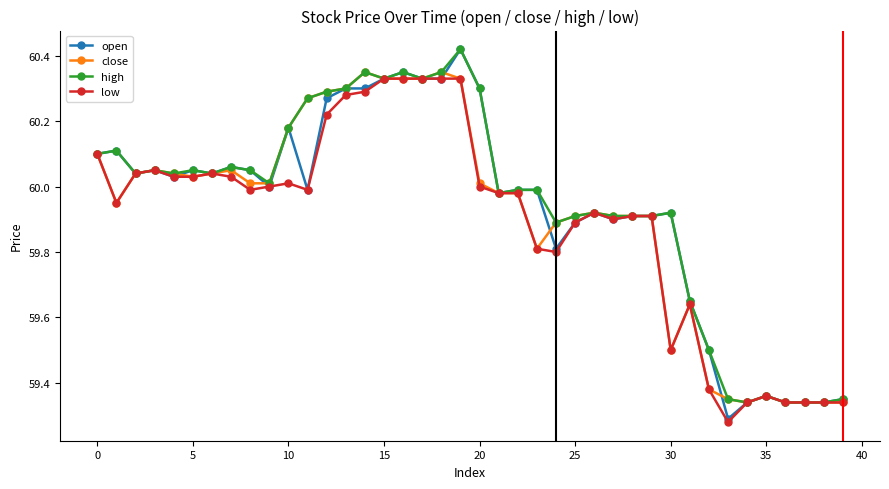

True or false: close has more than 1 interior local peaks.

True